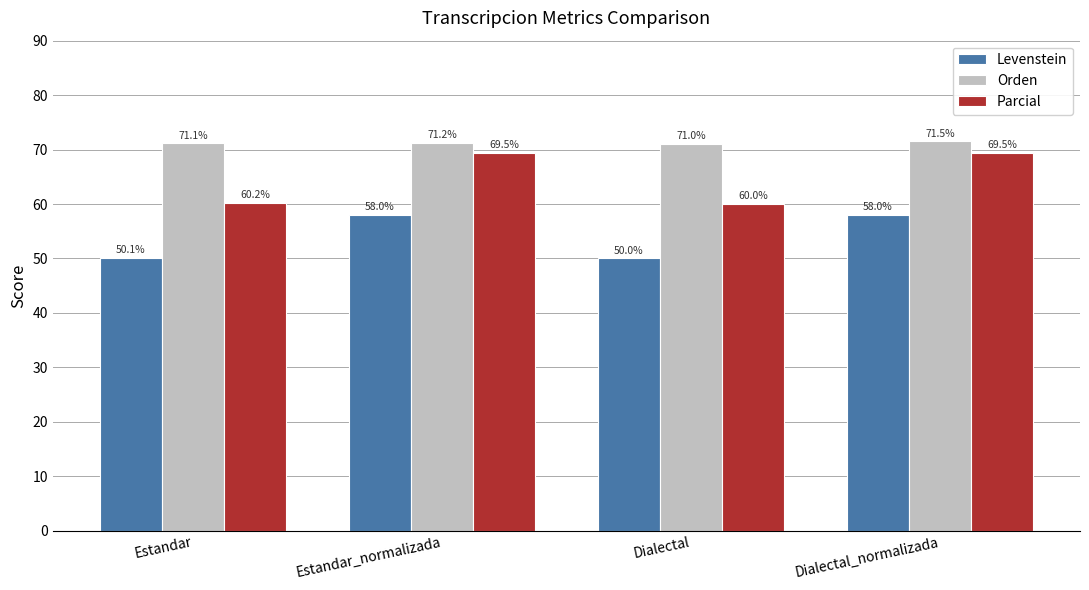

At which category is the sum across all series the highest?

Dialectal_normalizada